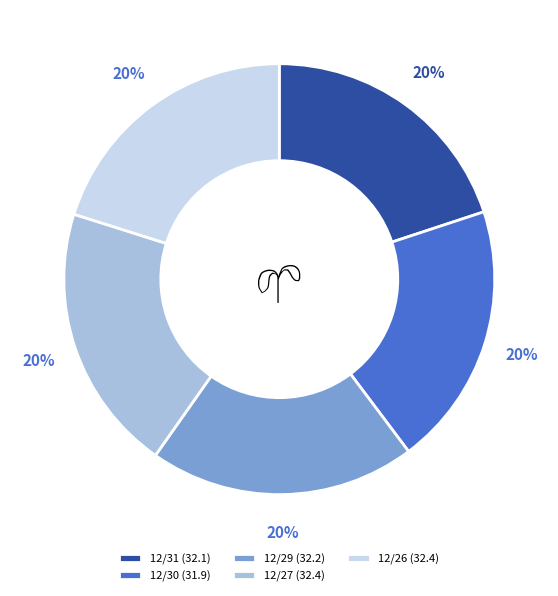

What percentage is the 12/31 slice, to the nearest percent?

20%